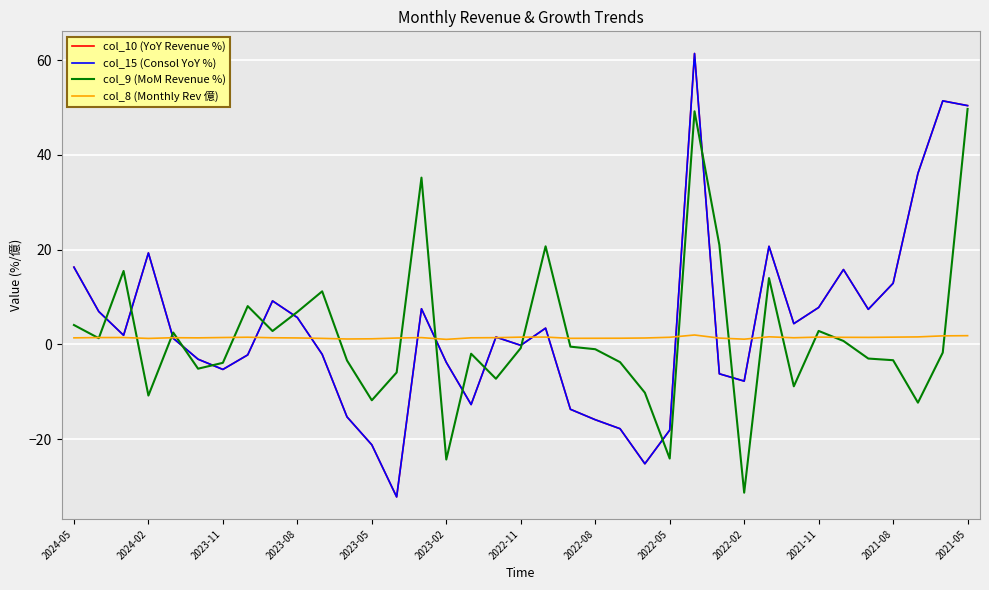

Is this an area chart (filled region under the line)?

No